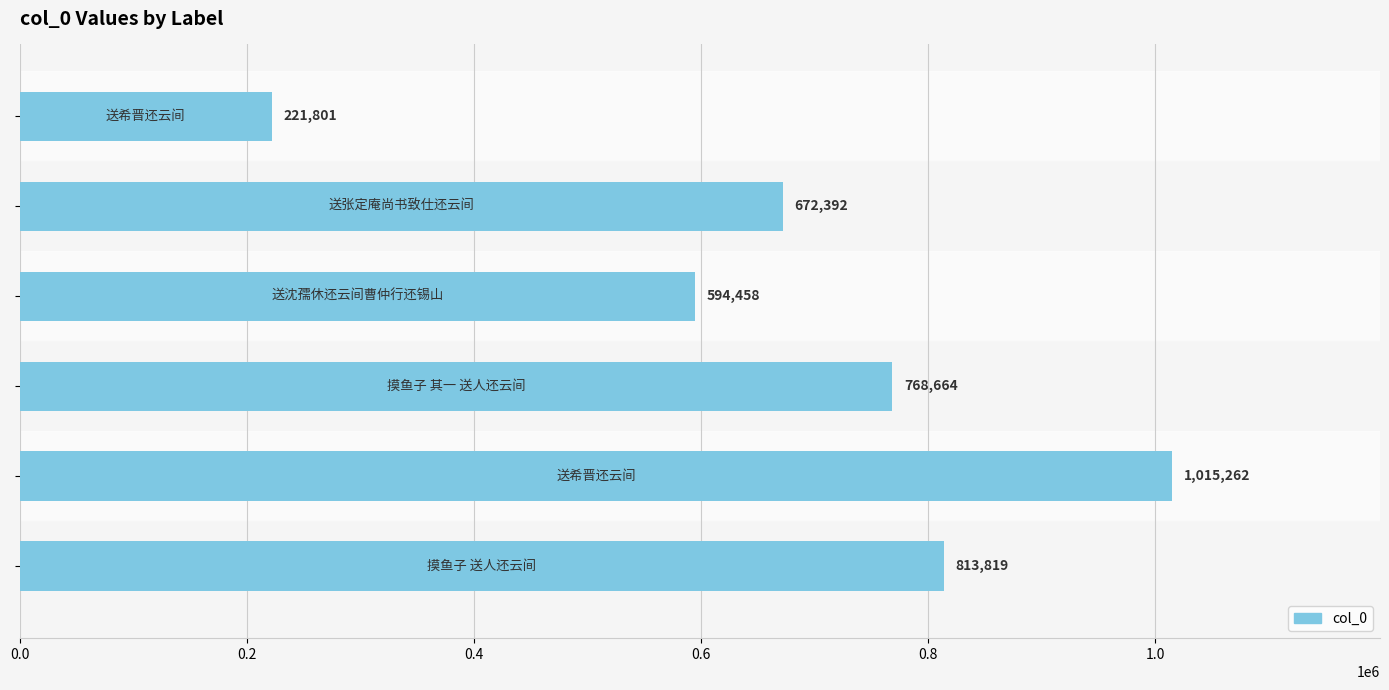

What is the average value?

681066